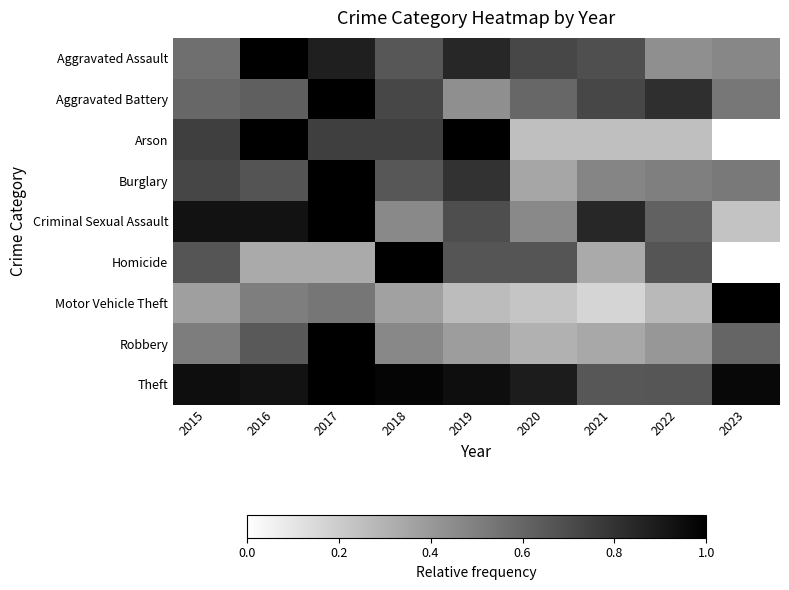

At which category is the sum across all series the highest?

2017